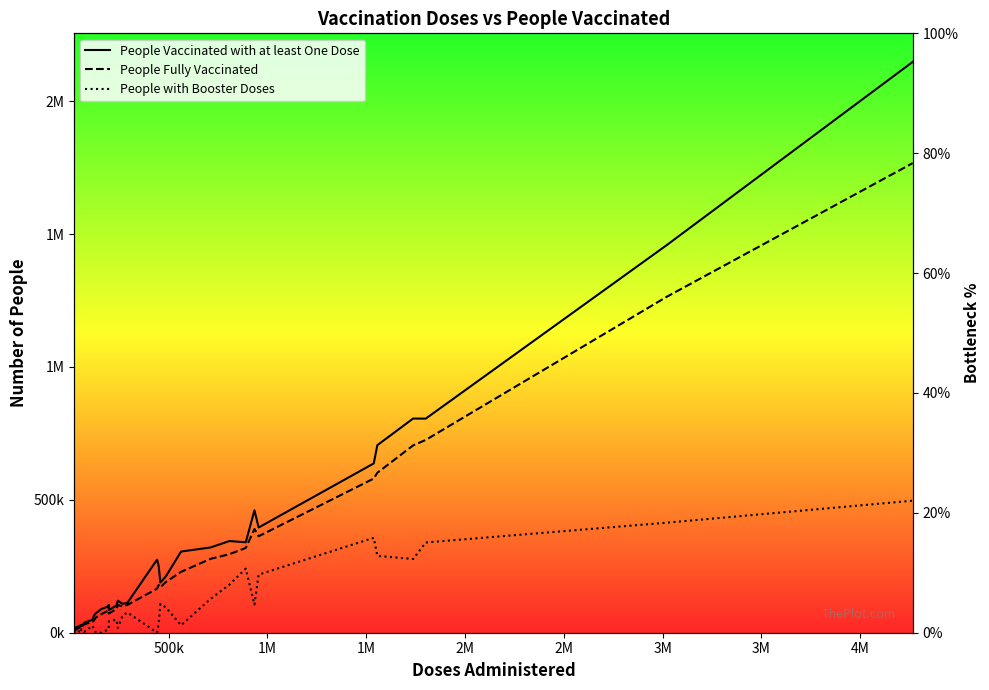

Reading left to right, extract all data points from this chart.

People Vaccinated with at least One Dose: 9207	13727	19614	24074	23687	24863	29591	24216	38016	48604	63246	73776	89317	99509	104579	85375	102346	120532	108586	112799	274911	251871	188811	211467	305457	320857	345055	340329	460738	395936	637147	705789	805960	805659	1459322	2148206
People Fully Vaccinated: 7814	8403	11437	18470	16649	21959	24572	21693	31530	41415	45058	57727	70124	83876	75999	72322	89230	104063	99286	104628	165665	179669	171022	190738	229209	278048	295545	318952	390331	362956	580175	601839	704900	725501	1264711	1767286
People with Booster Doses: 4837	619	16	41	5120	5029	60	13489	3409	26170	15664	152	214	12980	22957	42690	49152	17748	64033	76126	506	33407	108088	95602	28067	127303	180928	241120	105884	218706	357117	289219	277410	339578	414140	496842